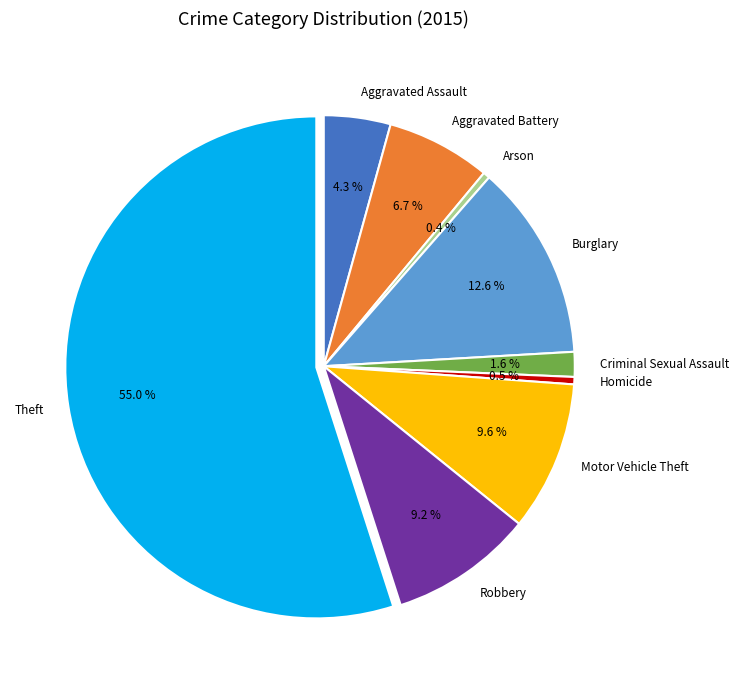

Between Homicide and Motor Vehicle Theft, which is larger?

Motor Vehicle Theft